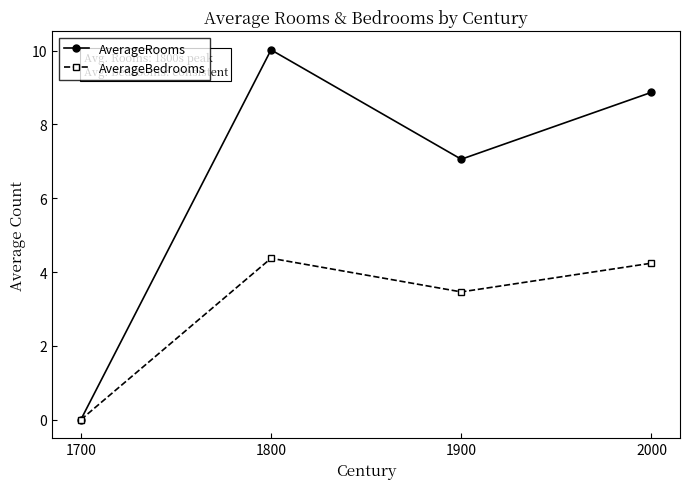

True or false: AverageBedrooms has more than 2 points higher than both neighbors.

False